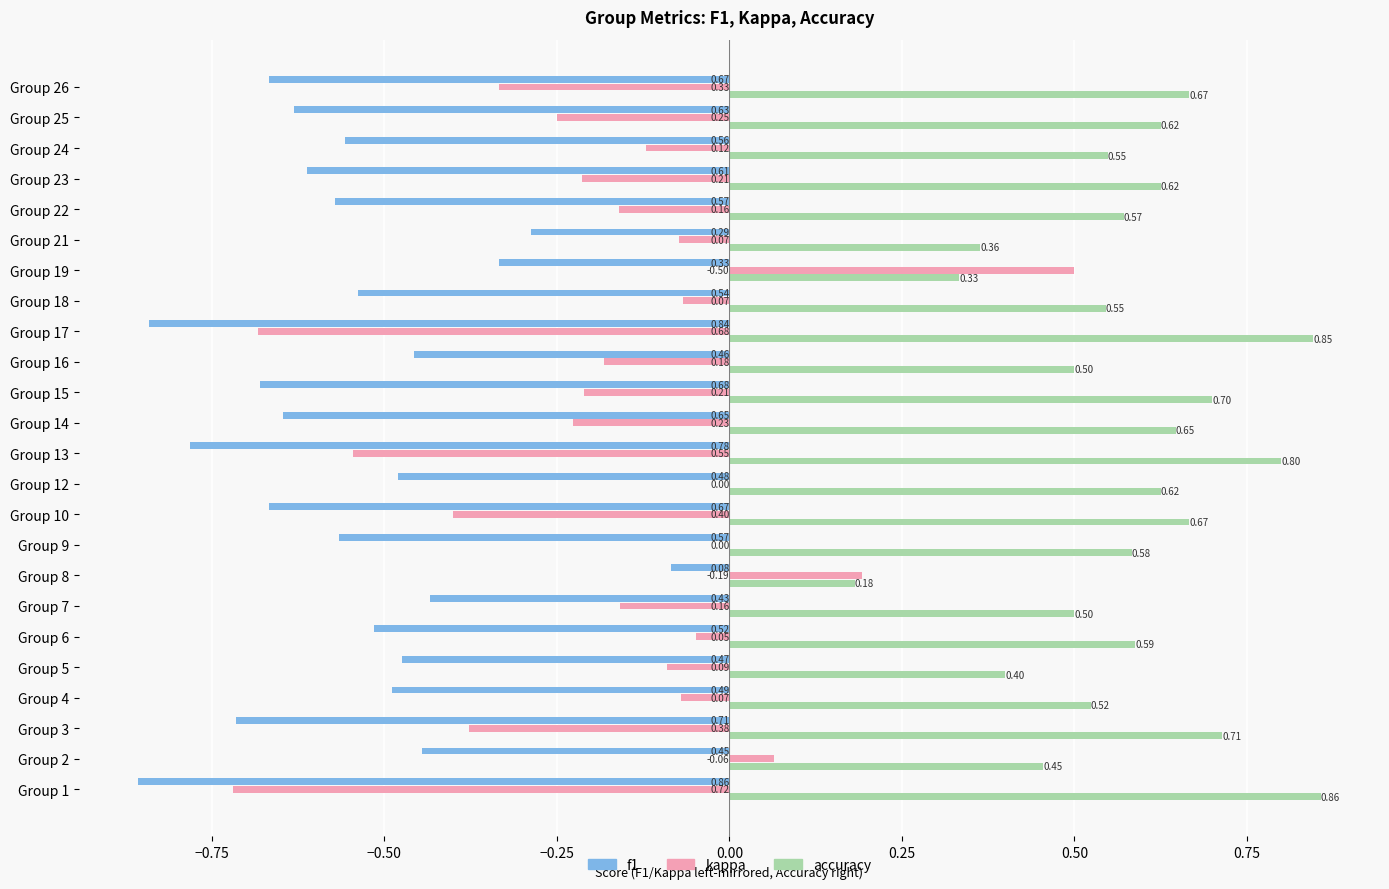

At which category is the sum across all series the highest?

Group 19